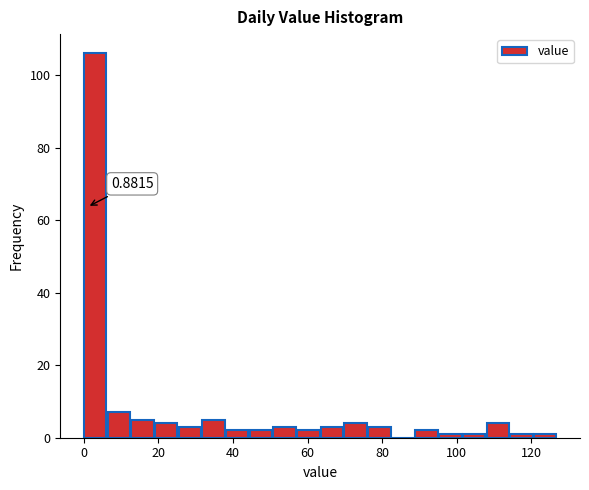

Read against the x-axis, roughly where is the centre of the tallest bar?

4